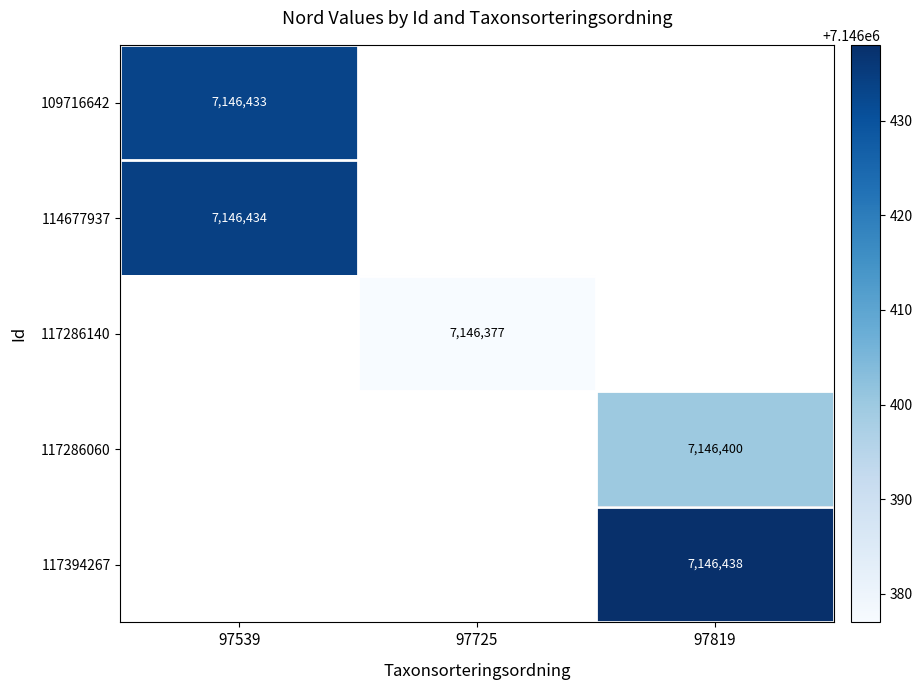

At which category does the chart reach its peak across all series?

97819